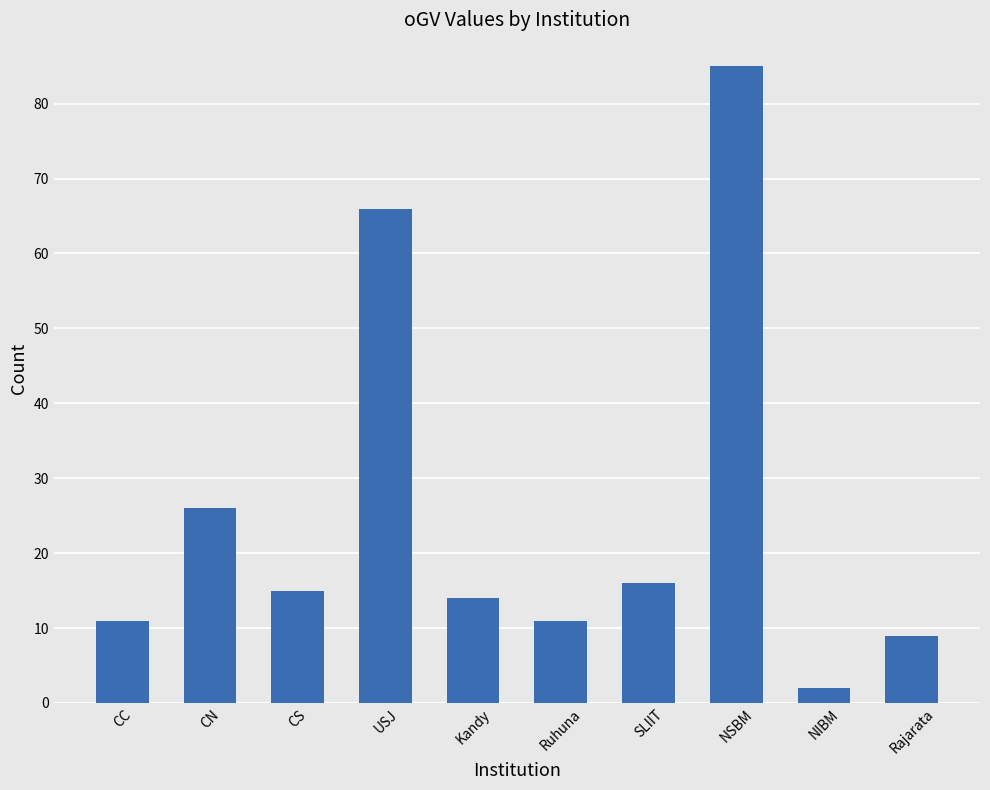

Where is the data nearest to the value 43?

CN